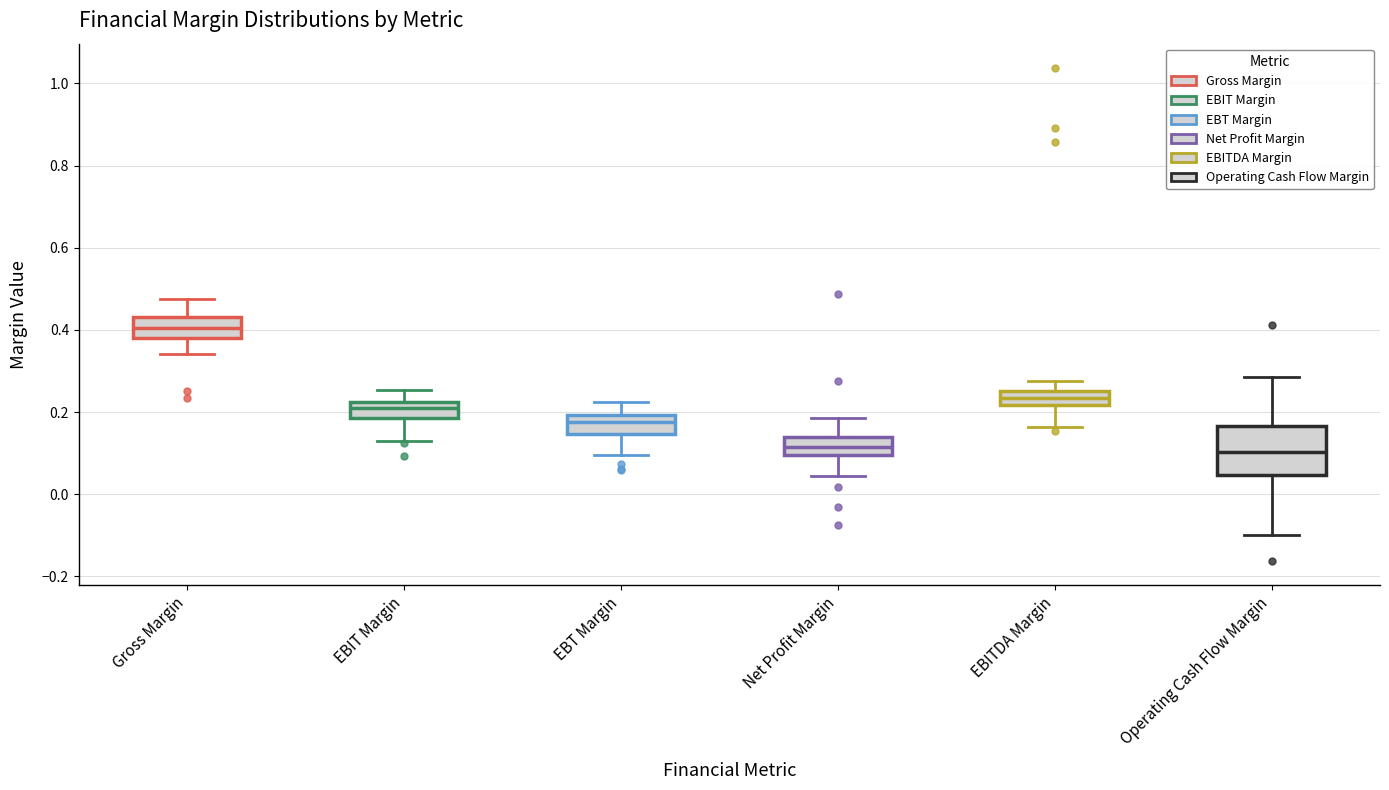

Comparing the boxes themselves (not the whiskers), which one is the tallest?

Operating Cash Flow Margin